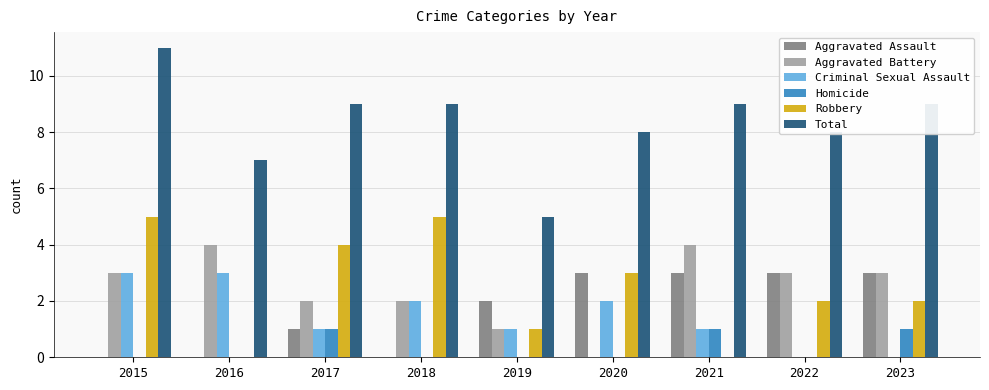

Which series changed the most between 2021 and 2022?

Robbery